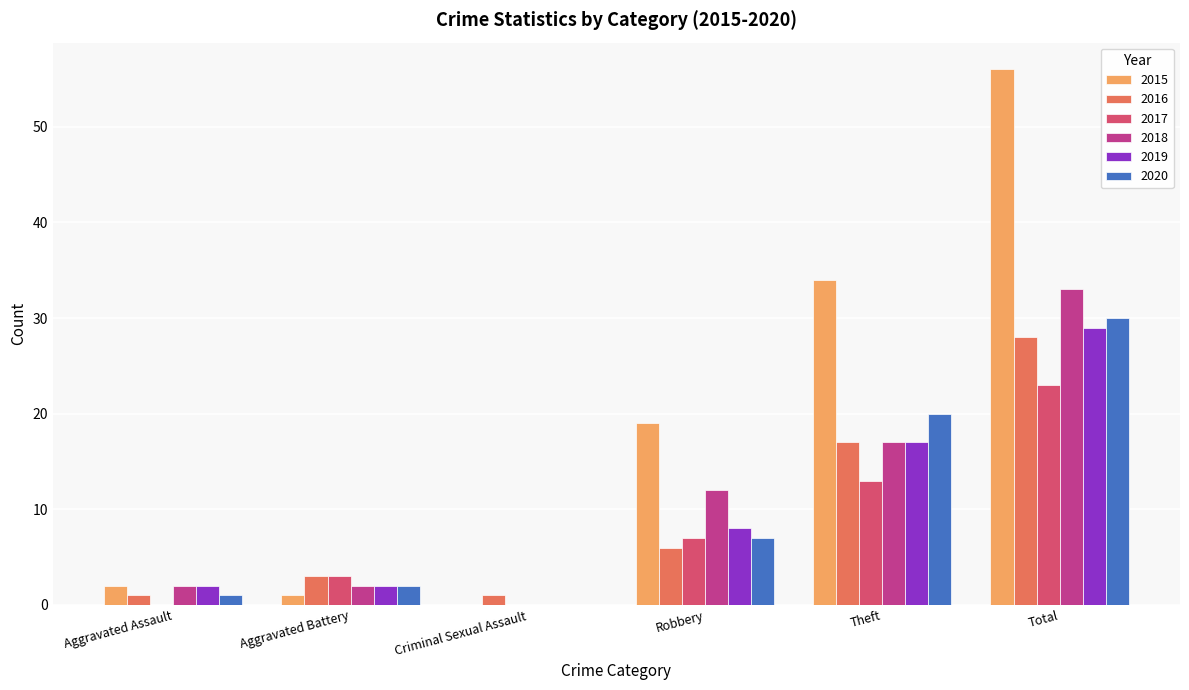

Which series has the widest spread of values?

2015